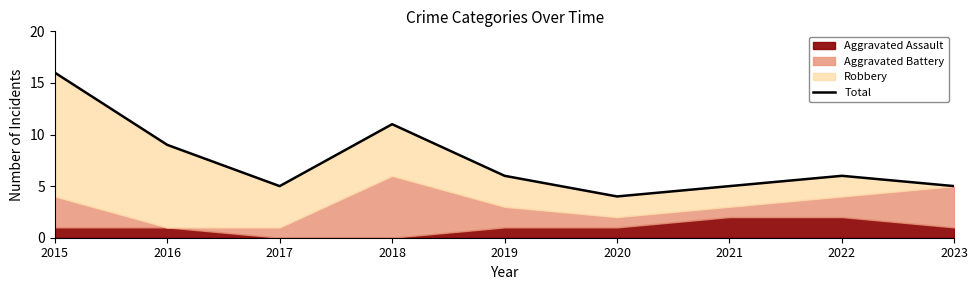

Rank the categories by value from highest to lowest.

2015, 2018, 2016, 2019, 2022, 2017, 2021, 2023, 2020